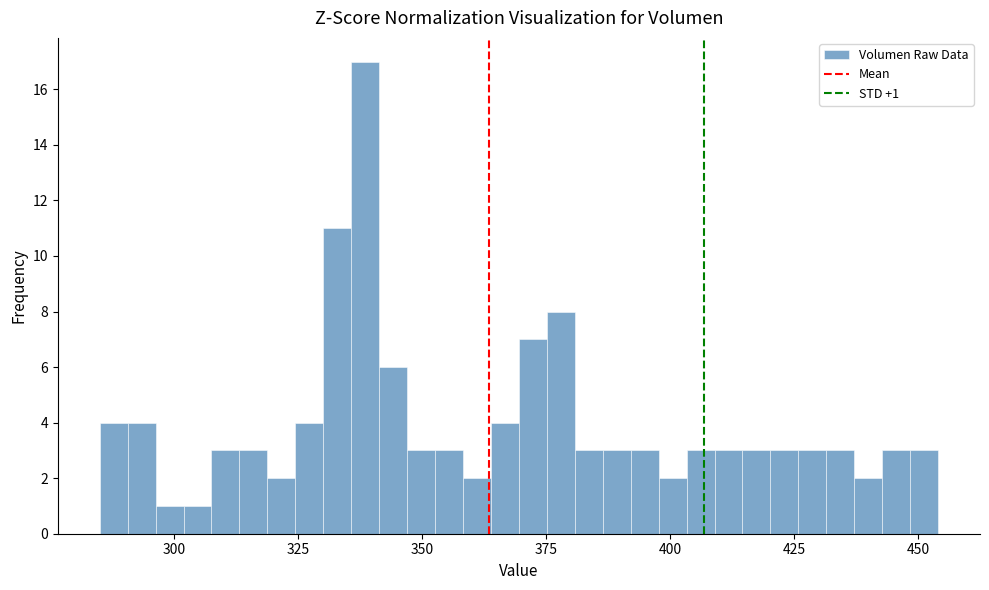

Read against the x-axis, roughly where is the centre of the tallest bar?

340